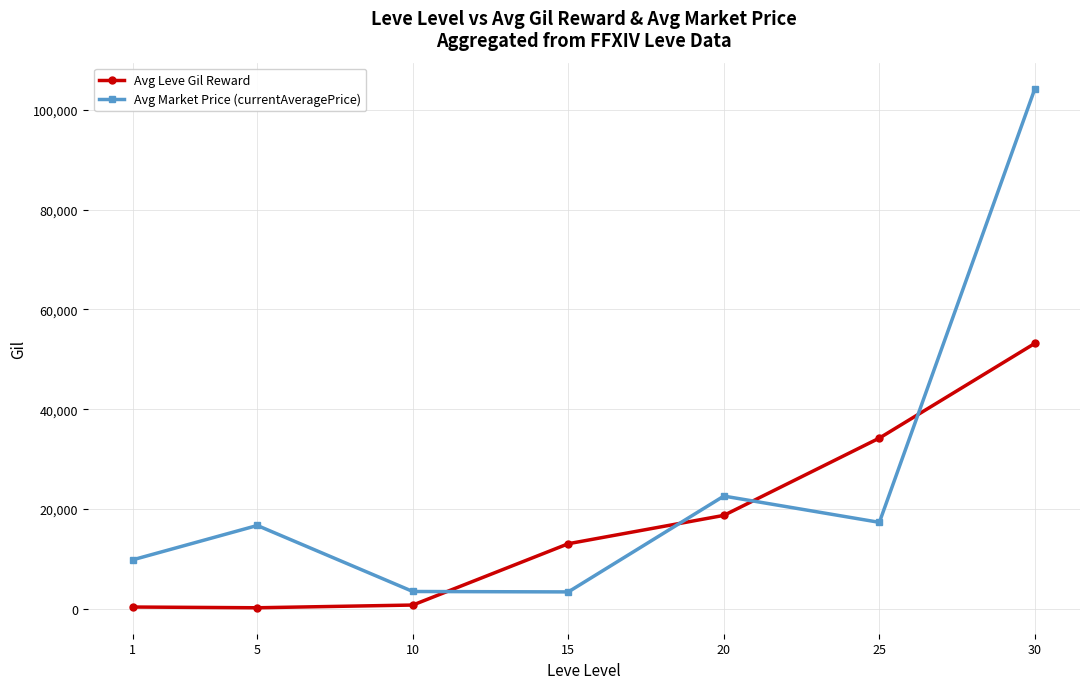

Between 25 and 30, which series saw the biggest shift?

Avg Market Price (currentAveragePrice)